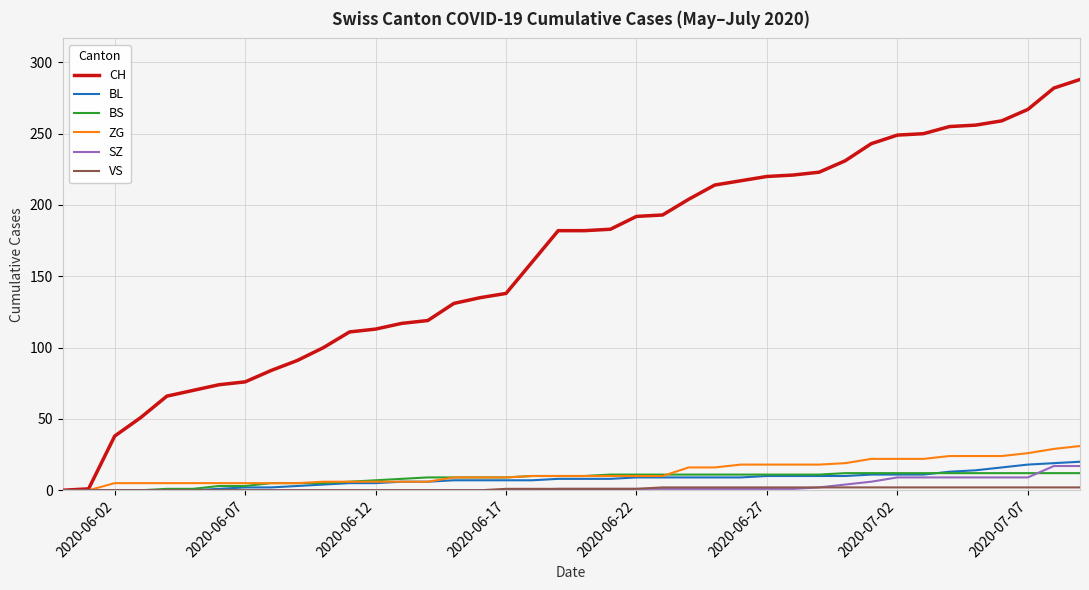

Is this an area chart (filled region under the line)?

No